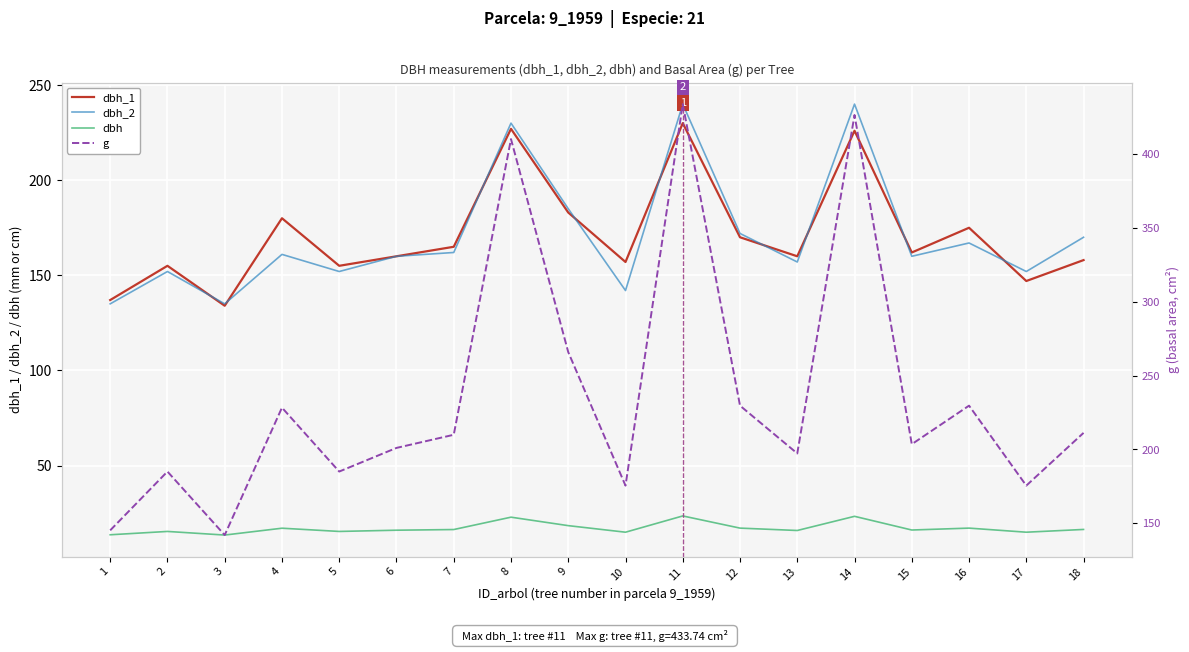

What is the difference between the dbh_1 values at 8 and 13?

67.0